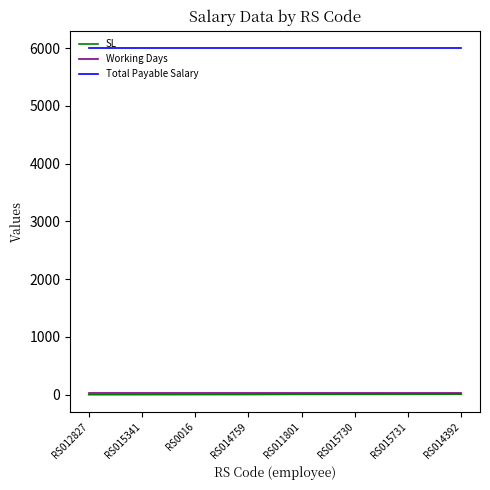

True or false: Total Payable Salary and Working Days cross at least once.

False